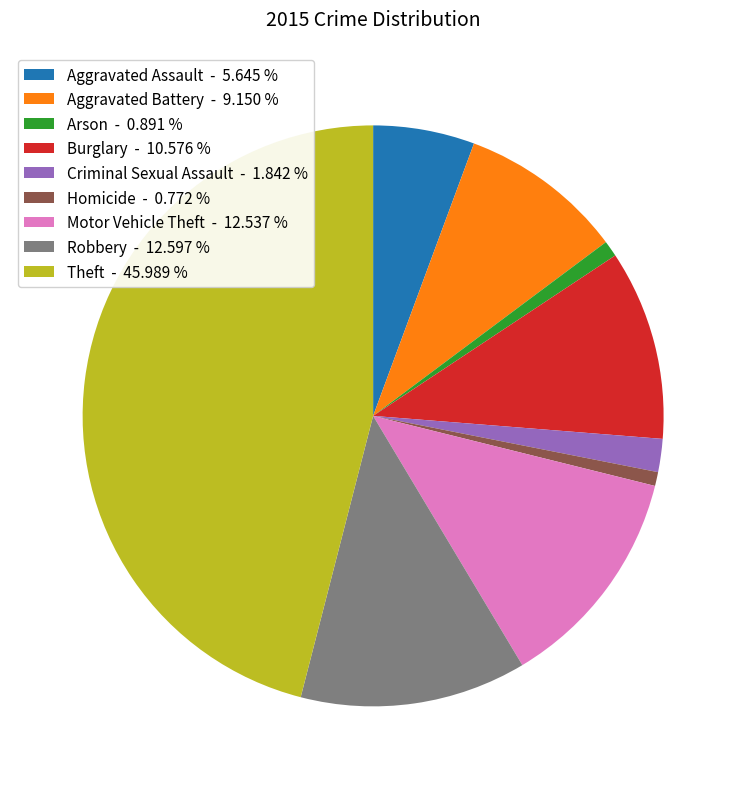

Is there a majority slice in this chart?

No